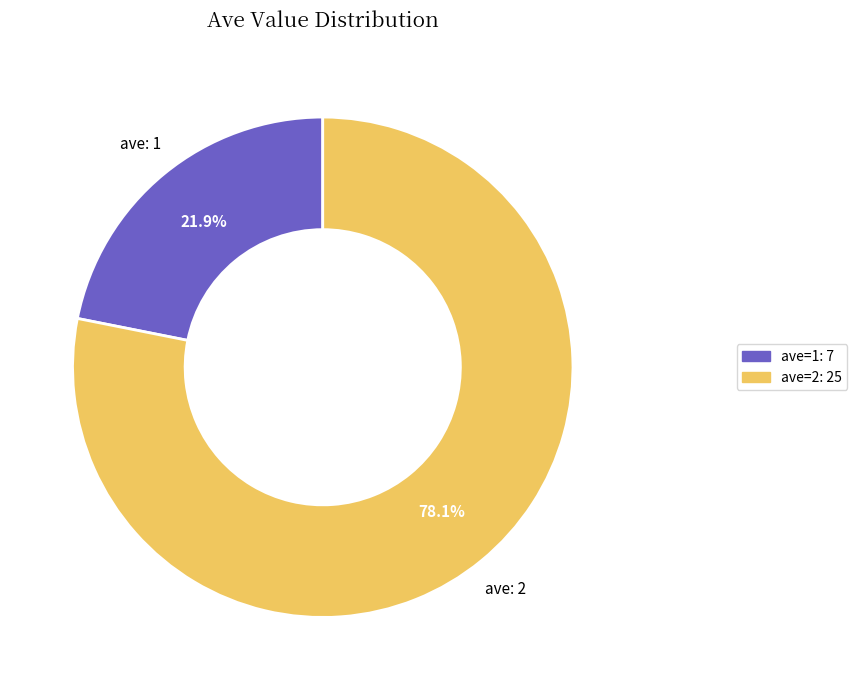

What is the ratio of the value at ave: 2 to the value at ave: 1?

3.6